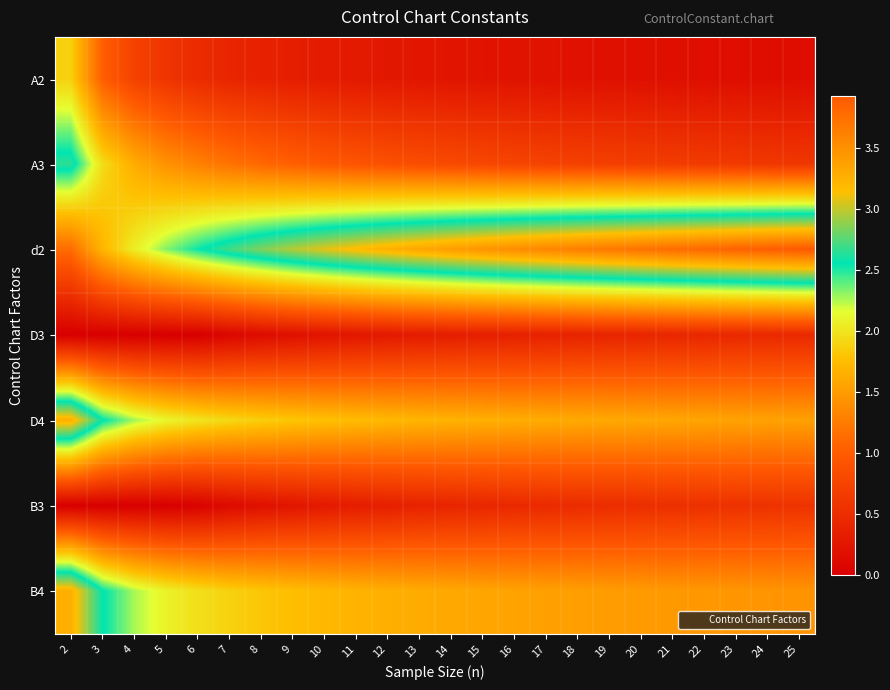

Reading left to right, extract all data points from this chart.

A2: 2=1.9	3=1.0	4=0.7	5=0.6	6=0.5	7=0.4	8=0.4	9=0.3	10=0.3	11=0.3	12=0.3	13=0.2	14=0.2	15=0.2	16=0.2	17=0.2	18=0.2	19=0.2	20=0.2	21=0.2	22=0.2	23=0.2	24=0.2	25=0.2
A3: 2=2.7	3=2.0	4=1.6	5=1.4	6=1.3	7=1.2	8=1.1	9=1.0	10=1.0	11=0.9	12=0.9	13=0.8	14=0.8	15=0.8	16=0.8	17=0.7	18=0.7	19=0.7	20=0.7	21=0.7	22=0.6	23=0.6	24=0.6	25=0.6
d2: 2=1.1	3=1.7	4=2.1	5=2.3	6=2.5	7=2.7	8=2.8	9=3.0	10=3.1	11=3.2	12=3.3	13=3.3	14=3.4	15=3.5	16=3.5	17=3.6	18=3.6	19=3.7	20=3.7	21=3.8	22=3.8	23=3.9	24=3.9	25=3.9
D3: 2=0.0	3=0.0	4=0.0	5=0.0	6=0.0	7=0.1	8=0.1	9=0.2	10=0.2	11=0.3	12=0.3	13=0.3	14=0.3	15=0.3	16=0.4	17=0.4	18=0.4	19=0.4	20=0.4	21=0.4	22=0.4	23=0.4	24=0.5	25=0.5
D4: 2=3.3	3=2.6	4=2.3	5=2.1	6=2.0	7=1.9	8=1.9	9=1.8	10=1.8	11=1.7	12=1.7	13=1.7	14=1.7	15=1.7	16=1.6	17=1.6	18=1.6	19=1.6	20=1.6	21=1.6	22=1.6	23=1.6	24=1.5	25=1.5
B3: 2=0.0	3=0.0	4=0.0	5=0.0	6=0.0	7=0.1	8=0.2	9=0.2	10=0.3	11=0.3	12=0.4	13=0.4	14=0.4	15=0.4	16=0.4	17=0.5	18=0.5	19=0.5	20=0.5	21=0.5	22=0.5	23=0.5	24=0.6	25=0.6
B4: 2=3.3	3=2.6	4=2.3	5=2.1	6=2.0	7=1.9	8=1.8	9=1.8	10=1.7	11=1.7	12=1.6	13=1.6	14=1.6	15=1.6	16=1.6	17=1.5	18=1.5	19=1.5	20=1.5	21=1.5	22=1.5	23=1.5	24=1.4	25=1.4